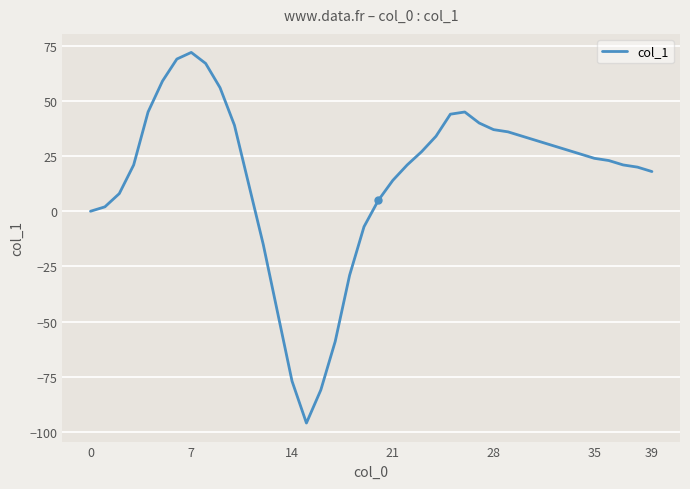

What is the minimum value shown in the chart?

-96